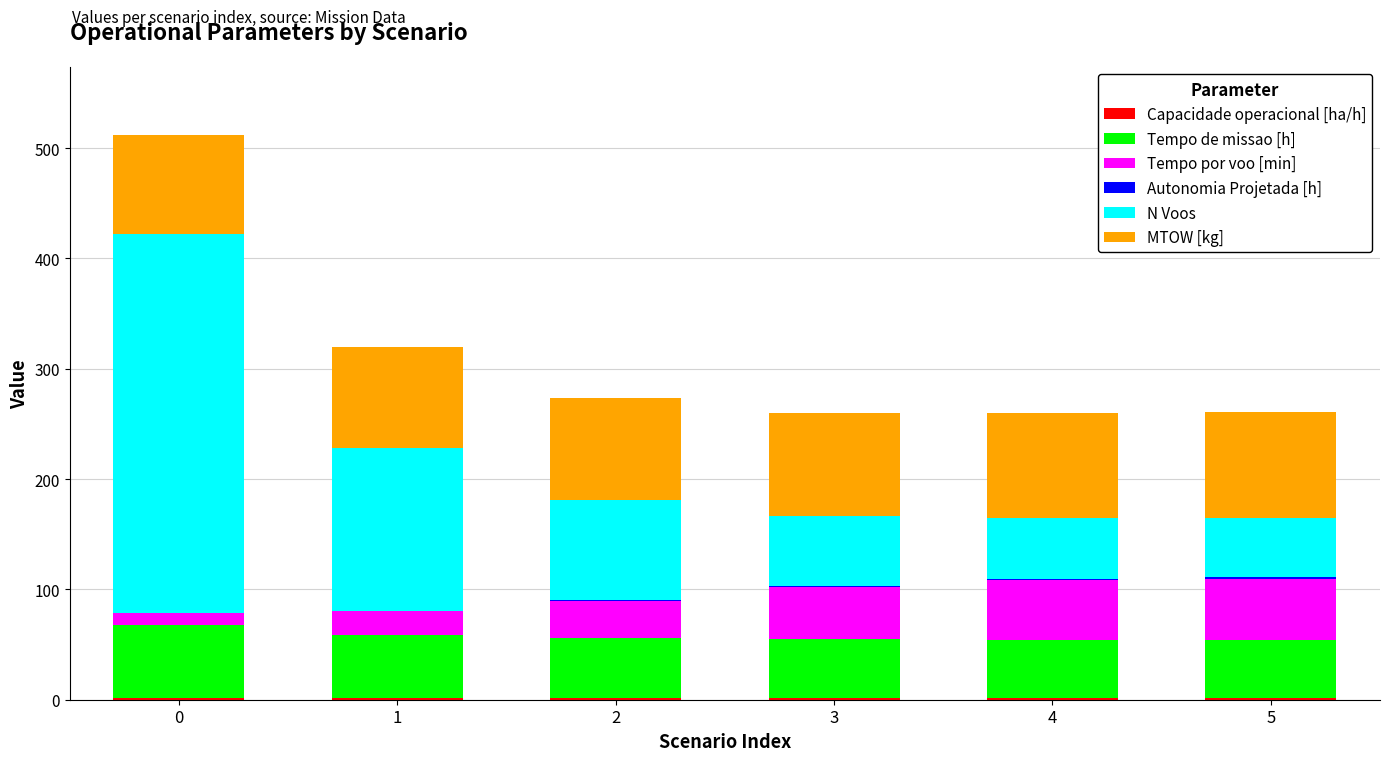

Are the bars grouped side by side (vs. stacked)?

No